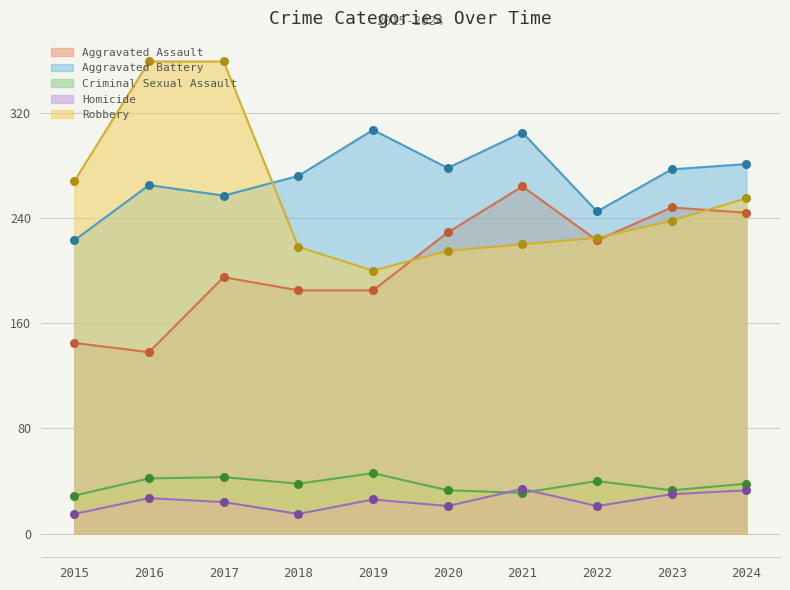

At which category is the sum across all series the highest?

2017